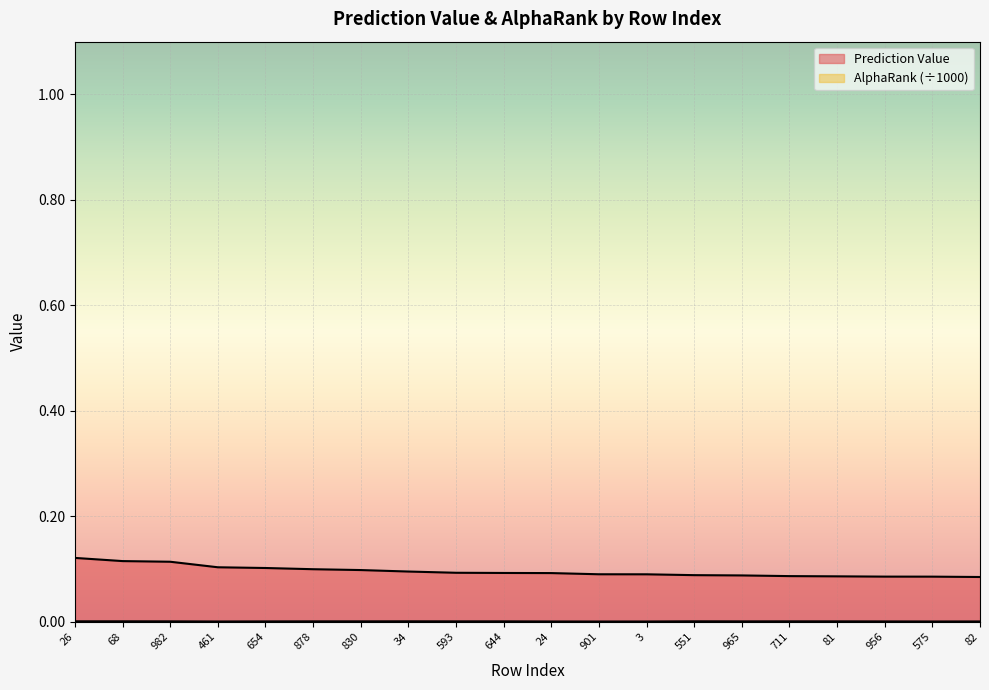

What position from the right is 982?

18